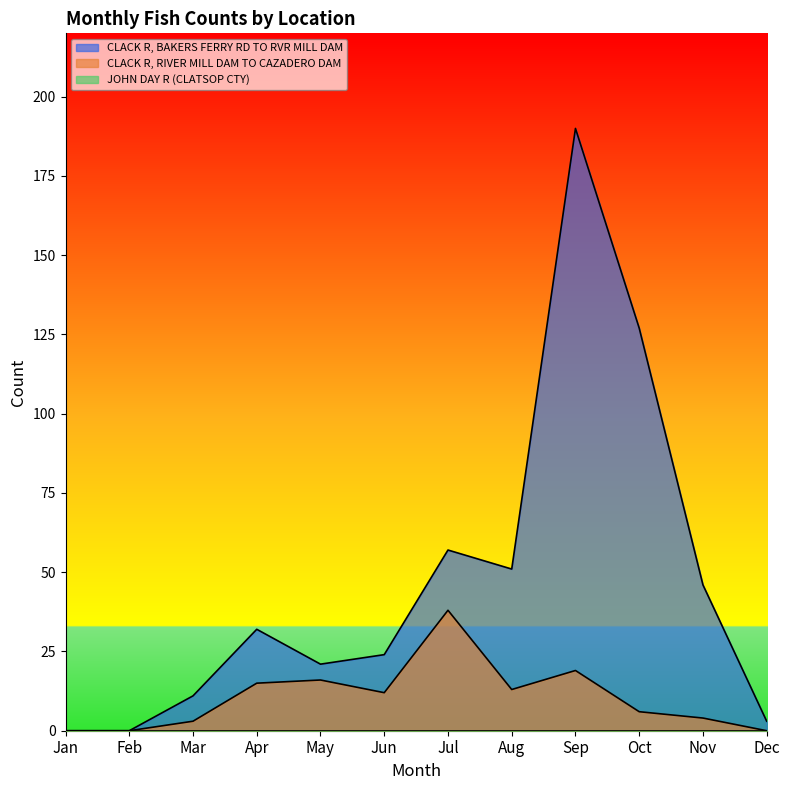

At which label is CLACK R, RIVER MILL DAM TO CAZADERO DAM closest to 19?

Sep